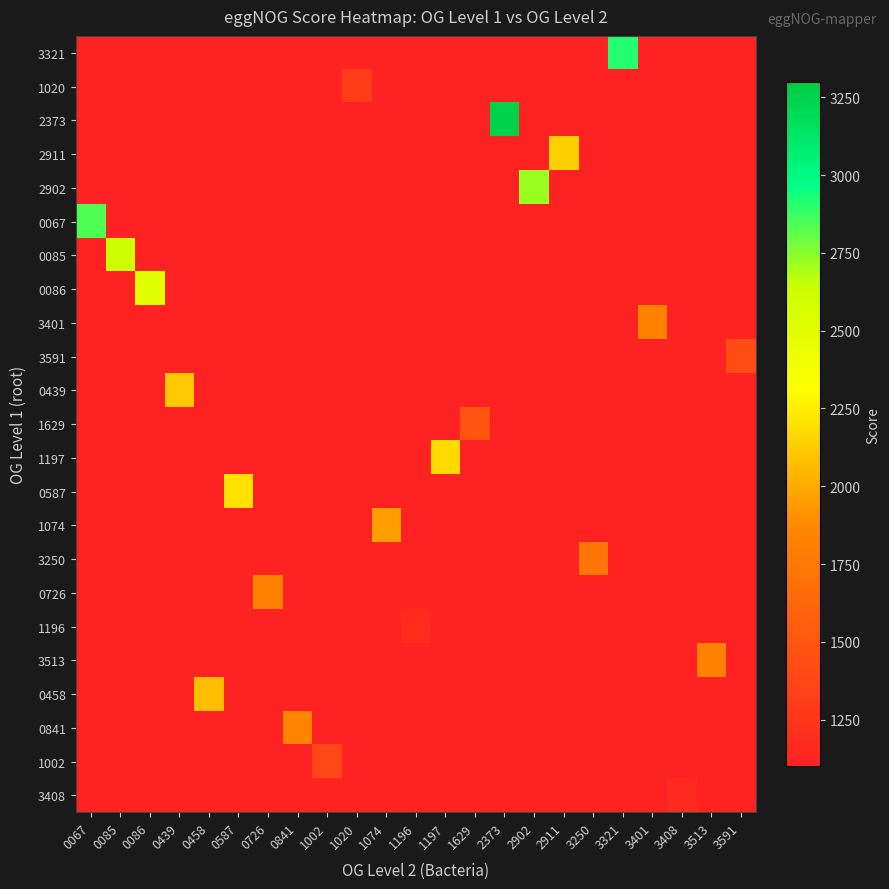

Reading left to right, transcribe all the data shown in this chart.

row_0: 0	0	0	0	0	0	0	0	0	0	0	0	0	0	0	0	0	0	2909	0	0	0	0
row_1: 0	0	0	0	0	0	0	0	0	1307	0	0	0	0	0	0	0	0	0	0	0	0	0
row_2: 0	0	0	0	0	0	0	0	0	0	0	0	0	0	3252	0	0	0	0	0	0	0	0
row_3: 0	0	0	0	0	0	0	0	0	0	0	0	0	0	0	0	2138	0	0	0	0	0	0
row_4: 0	0	0	0	0	0	0	0	0	0	0	0	0	0	0	2720	0	0	0	0	0	0	0
row_5: 2839	0	0	0	0	0	0	0	0	0	0	0	0	0	0	0	0	0	0	0	0	0	0
row_6: 0	2623	0	0	0	0	0	0	0	0	0	0	0	0	0	0	0	0	0	0	0	0	0
row_7: 0	0	2495	0	0	0	0	0	0	0	0	0	0	0	0	0	0	0	0	0	0	0	0
row_8: 0	0	0	0	0	0	0	0	0	0	0	0	0	0	0	0	0	0	0	1834	0	0	0
row_9: 0	0	0	0	0	0	0	0	0	0	0	0	0	0	0	0	0	0	0	0	0	0	1434
row_10: 0	0	0	2113	0	0	0	0	0	0	0	0	0	0	0	0	0	0	0	0	0	0	0
row_11: 0	0	0	0	0	0	0	0	0	0	0	0	0	1488	0	0	0	0	0	0	0	0	0
row_12: 0	0	0	0	0	0	0	0	0	0	0	0	2174	0	0	0	0	0	0	0	0	0	0
row_13: 0	0	0	0	0	2200	0	0	0	0	0	0	0	0	0	0	0	0	0	0	0	0	0
row_14: 0	0	0	0	0	0	0	0	0	0	1954	0	0	0	0	0	0	0	0	0	0	0	0
row_15: 0	0	0	0	0	0	0	0	0	0	0	0	0	0	0	0	0	1731	0	0	0	0	0
row_16: 0	0	0	0	0	0	1829	0	0	0	0	0	0	0	0	0	0	0	0	0	0	0	0
row_17: 0	0	0	0	0	0	0	0	0	0	0	1182	0	0	0	0	0	0	0	0	0	0	0
row_18: 0	0	0	0	0	0	0	0	0	0	0	0	0	0	0	0	0	0	0	0	0	1829	0
row_19: 0	0	0	0	2079	0	0	0	0	0	0	0	0	0	0	0	0	0	0	0	0	0	0
row_20: 0	0	0	0	0	0	0	1841	0	0	0	0	0	0	0	0	0	0	0	0	0	0	0
row_21: 0	0	0	0	0	0	0	0	1399	0	0	0	0	0	0	0	0	0	0	0	0	0	0
row_22: 0	0	0	0	0	0	0	0	0	0	0	0	0	0	0	0	0	0	0	0	1167	0	0